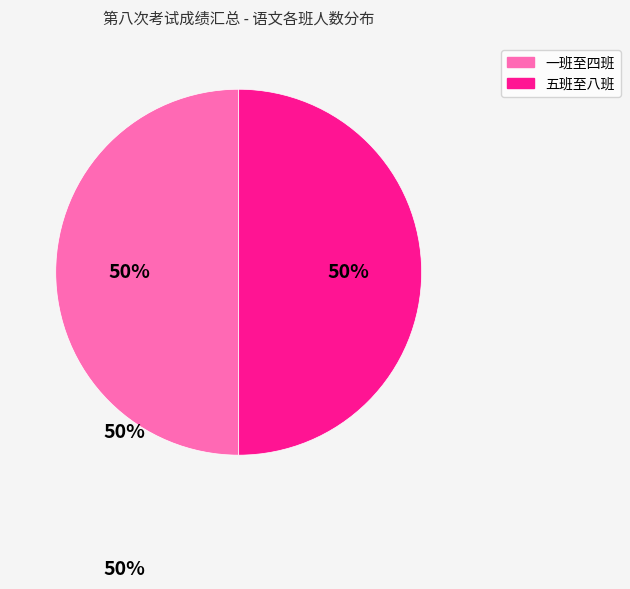

To the nearest percent, what is the difference between the largest and smallest slice percentages?

0%